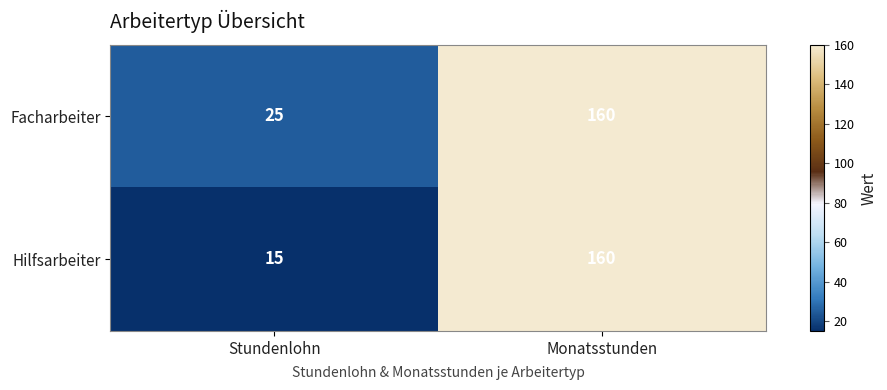

What is the sum of all Facharbeiter values?

185